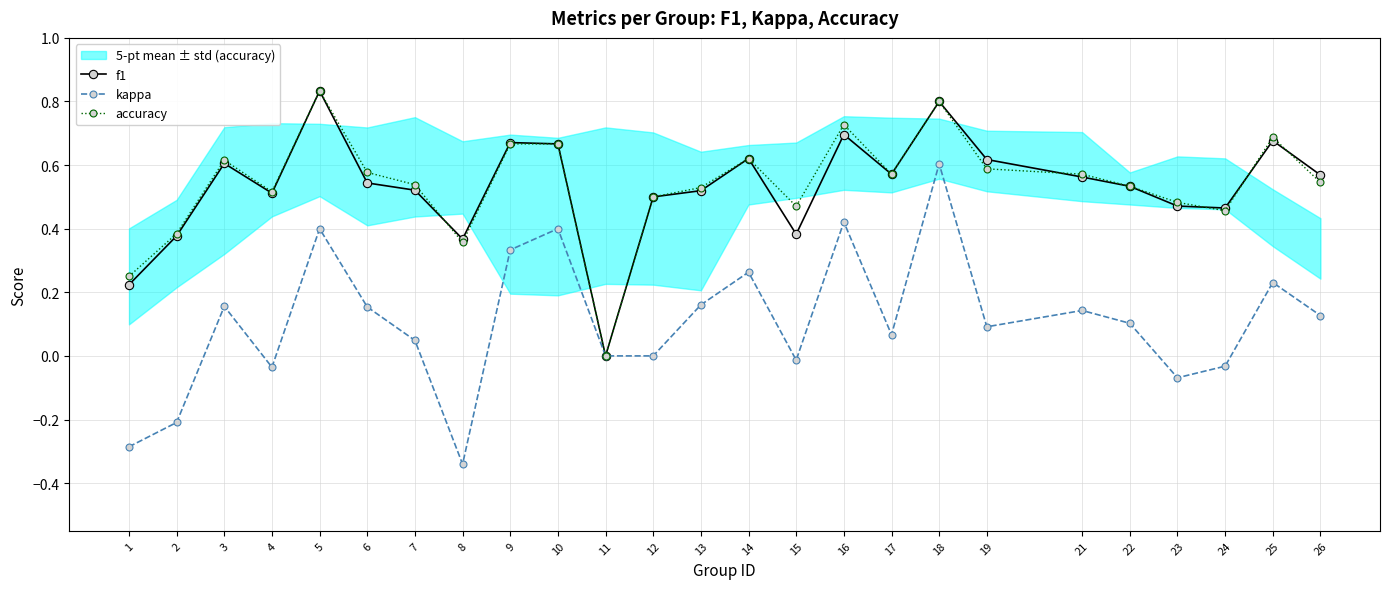

What is the difference between the maximum and minimum values in the accuracy series?

0.8